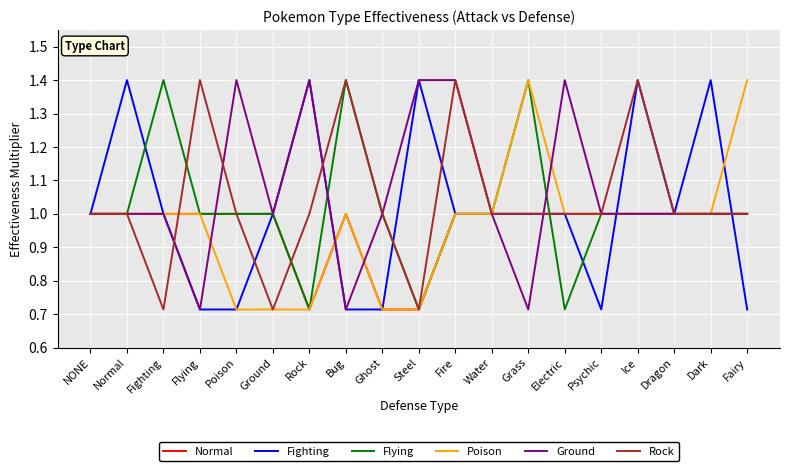

How many distinct data groups are displayed?

6